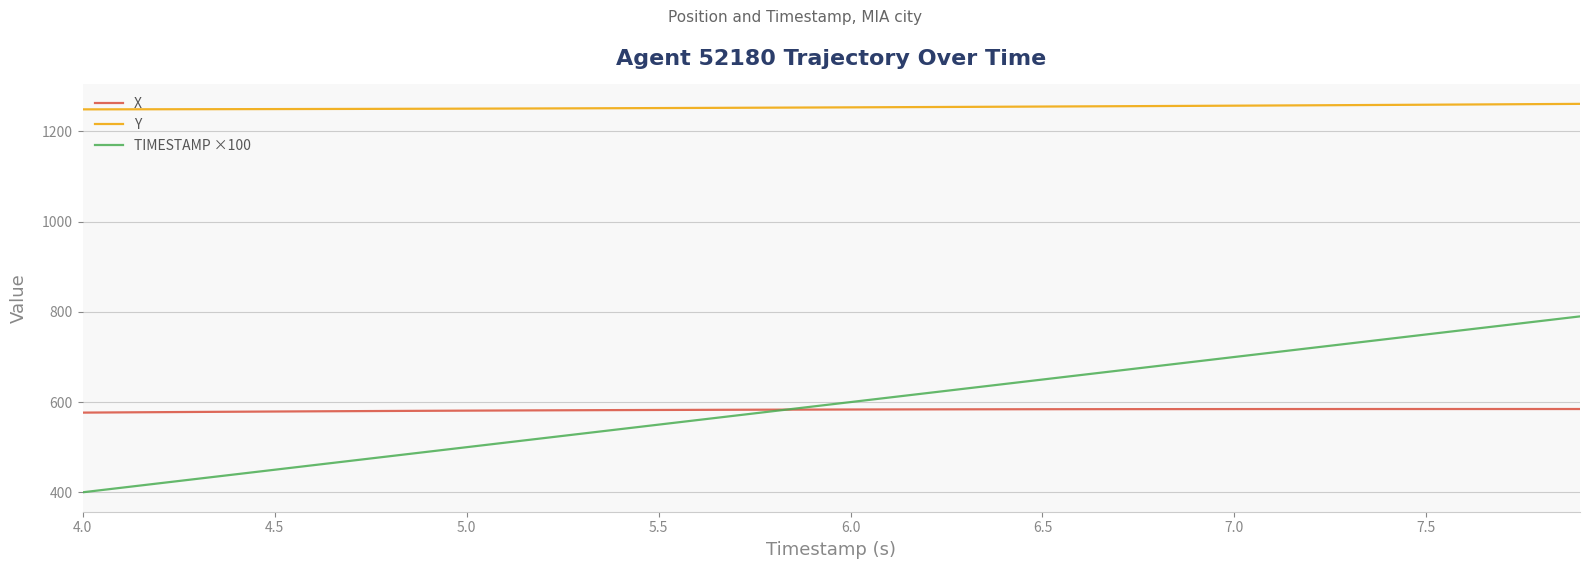

At how many categories does at least one series exceed 658?

40